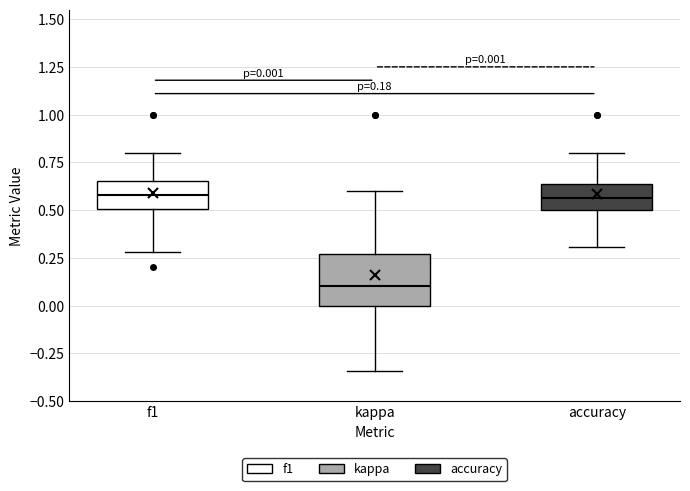

Comparing the boxes themselves (not the whiskers), which one is the tallest?

kappa